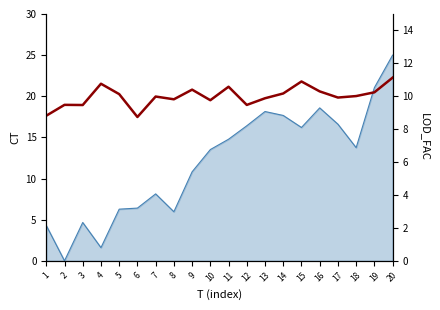

How many points are lower than both their immediate neighbors (excluding endpoints)?

6